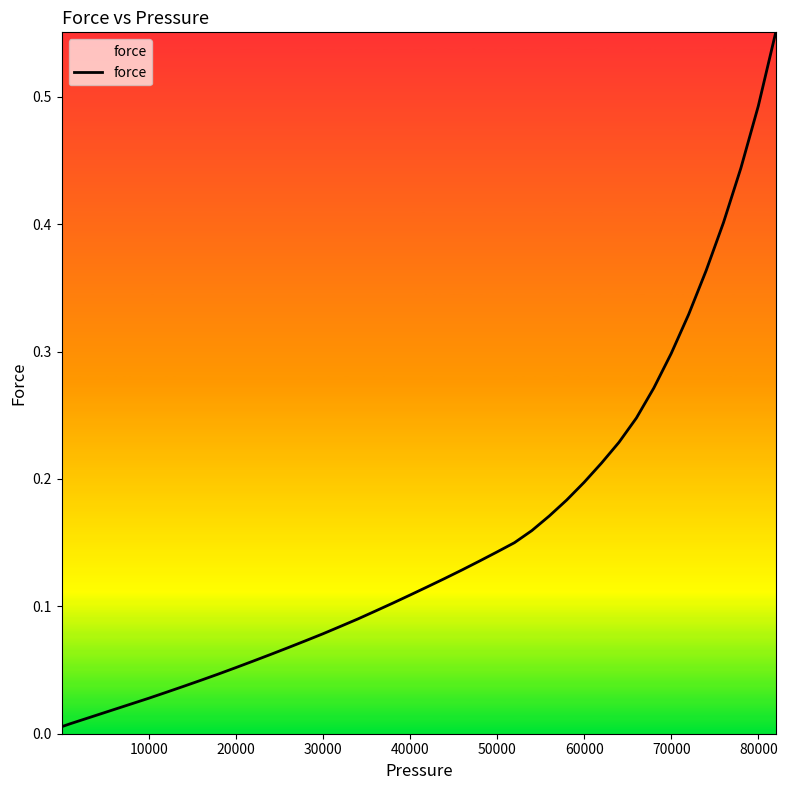

True or false: there are more than 2 points higher than both neighbors.

False